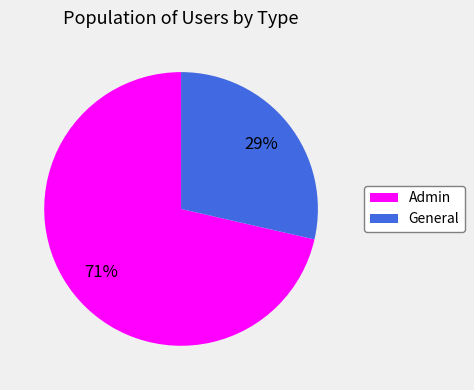

How many segments does this pie chart have?

2